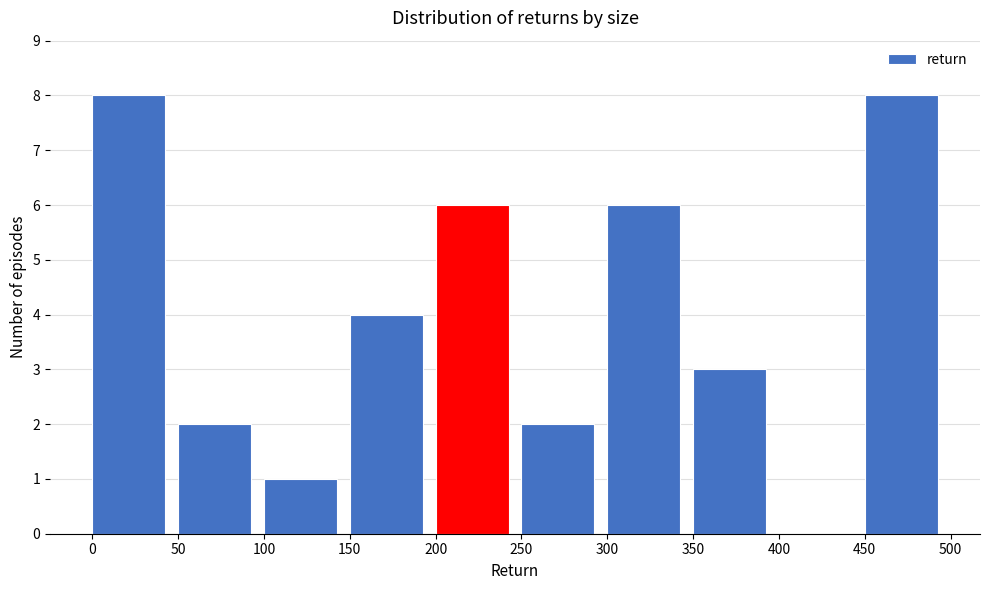

Reading left to right, list every bar in this chart as the range it spans on the x-axis followed by its height. The values are not printed on the chart, so give them approximately, as read against the axis.

0 to 50: 8
50 to 100: 2
100 to 150: 1
150 to 200: 4
200 to 250: 6
250 to 300: 2
300 to 350: 6
350 to 400: 3
400 to 450: 0
450 to 500: 8